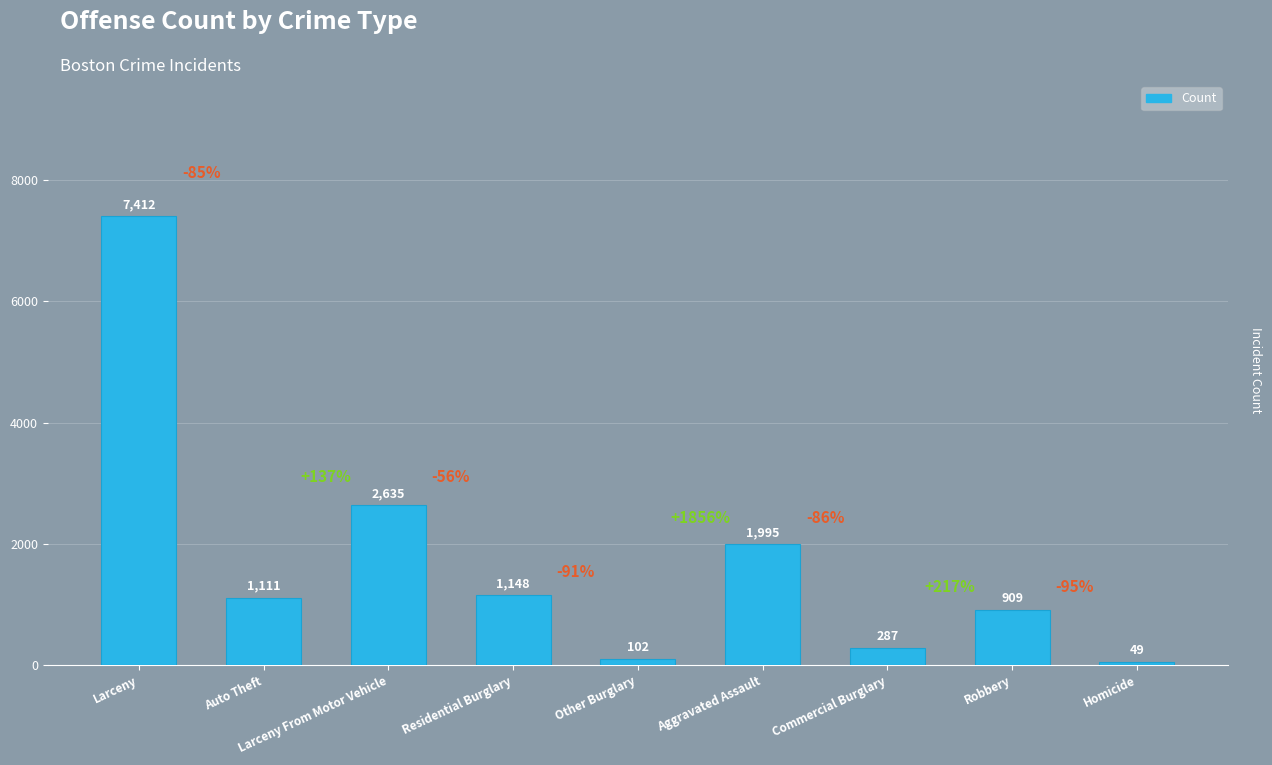

Reading left to right, transcribe all the data shown in this chart.

7412	1111	2635	1148	102	1995	287	909	49